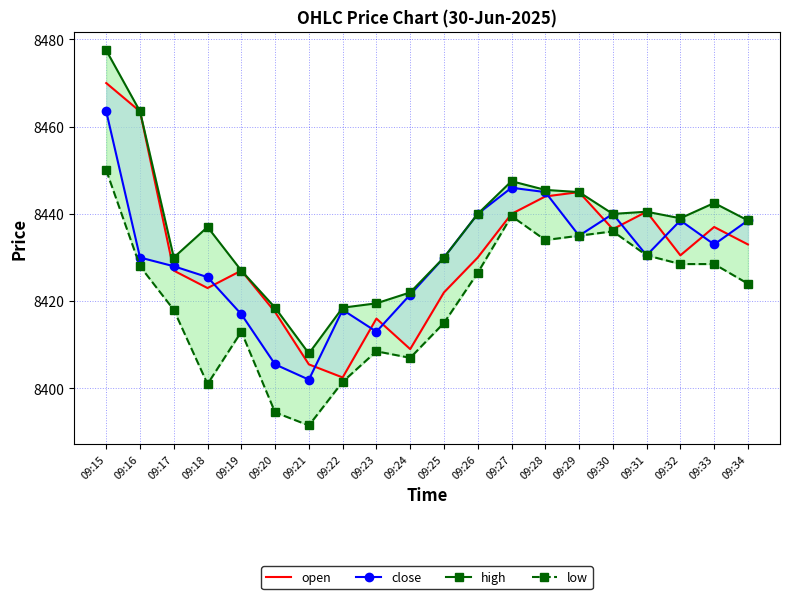

List the labels in order of high value, largest first.

09:15, 09:16, 09:27, 09:28, 09:29, 09:33, 09:31, 09:26, 09:30, 09:32, 09:34, 09:18, 09:17, 09:25, 09:19, 09:24, 09:23, 09:20, 09:22, 09:21